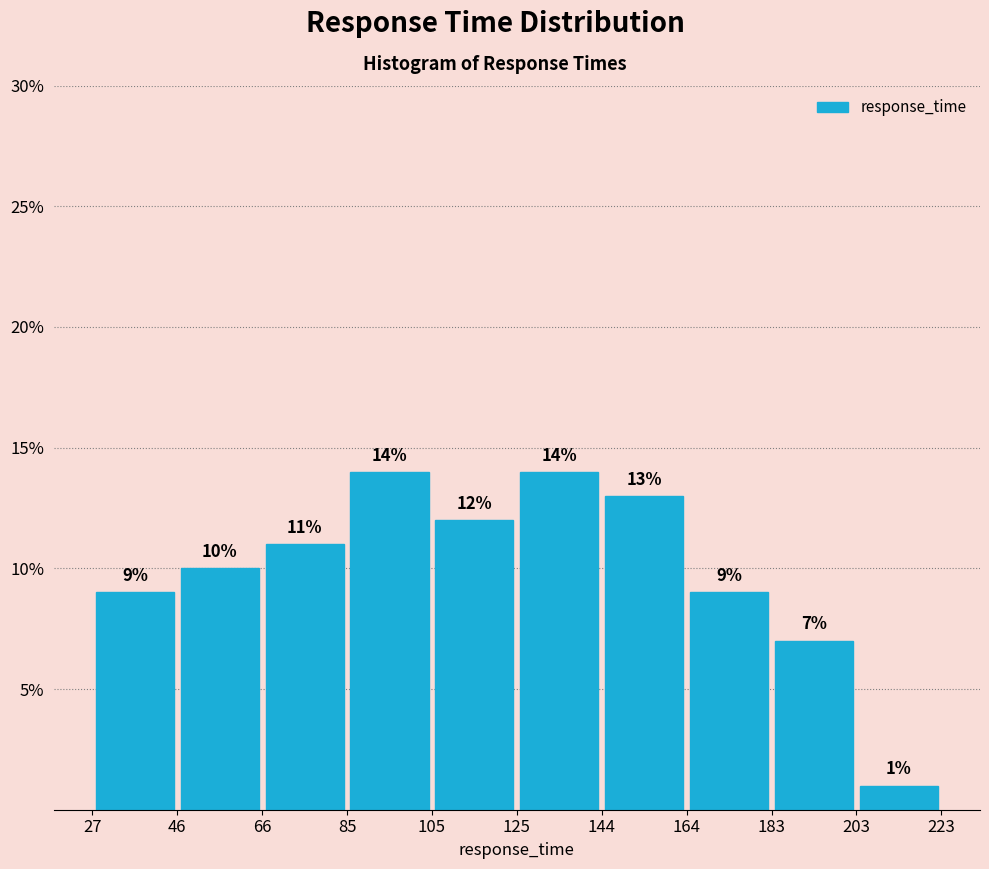

Reading left to right, list every bar in this chart as the range it spans on the x-axis followed by its height.

27 to 46: 9
46 to 66: 10
66 to 85: 11
85 to 105: 14
105 to 125: 12
125 to 144: 14
144 to 164: 13
164 to 183: 9
183 to 203: 7
203 to 223: 1